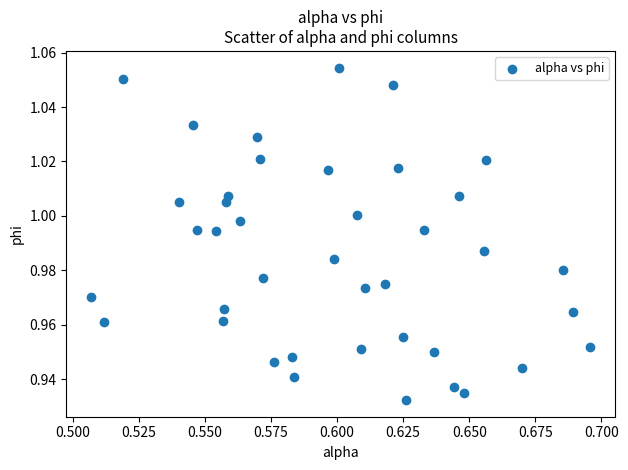

How many points are shown in the scatter plot?

40